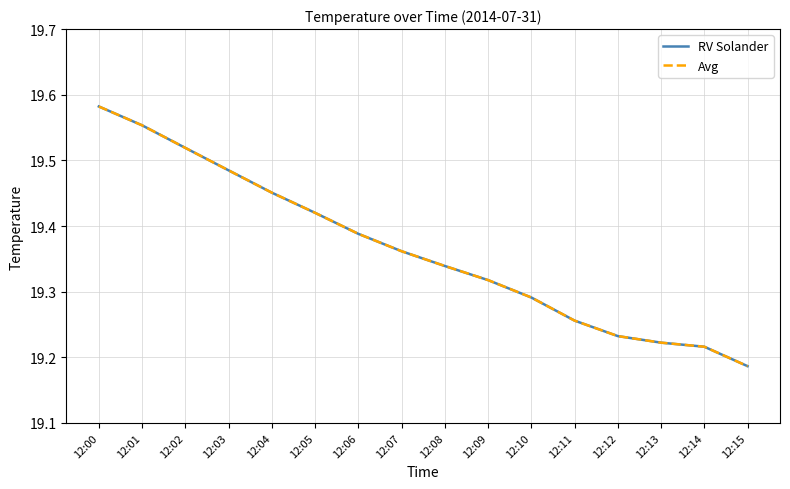

What is the sum of the Avg values at 12:15 and 12:03?

38.7